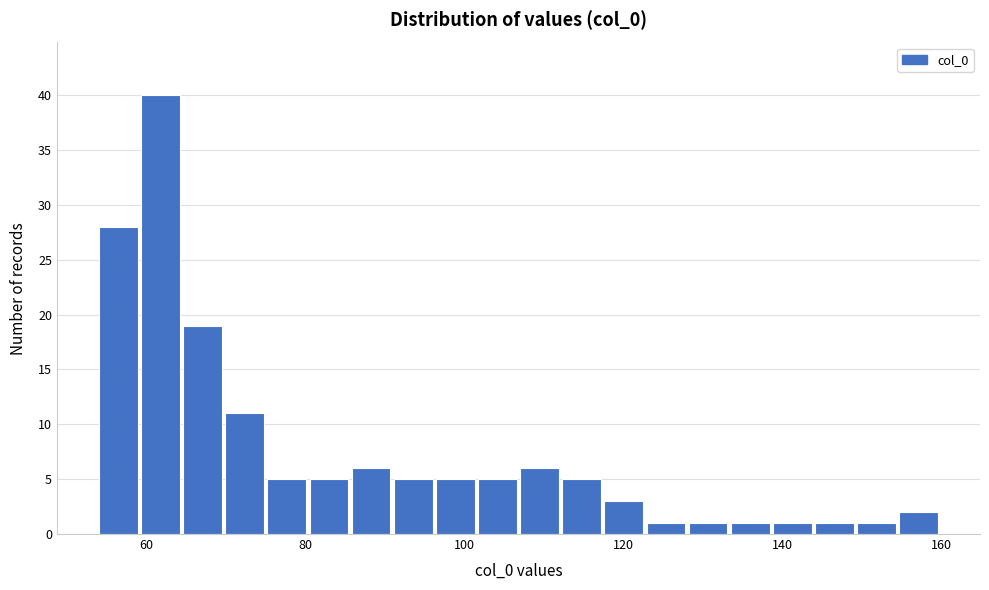

Read against the x-axis, roughly where is the centre of the tallest bar?

62